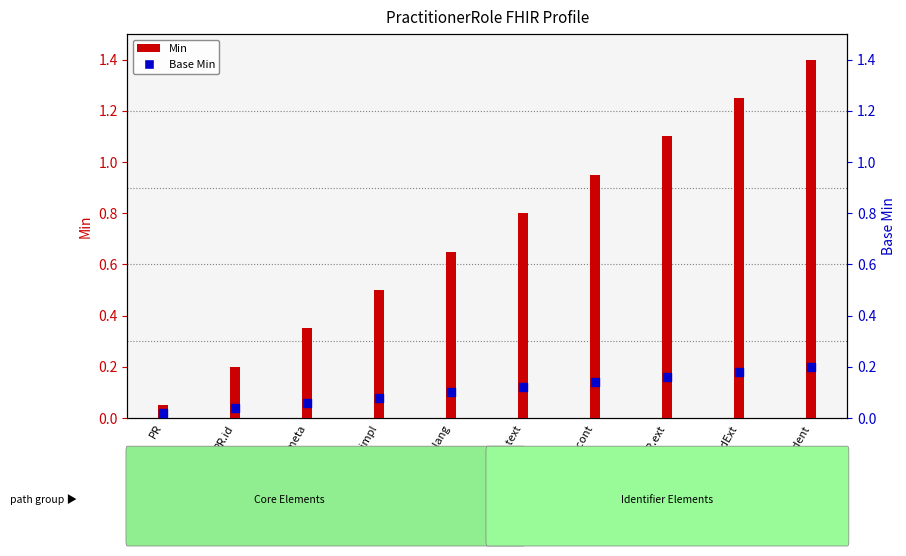

At how many categories does at least one series exceed 1?

3